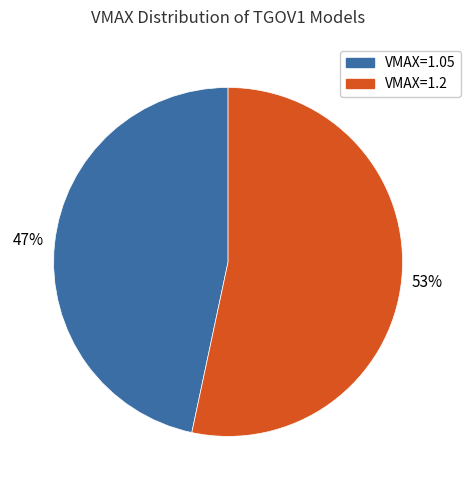

To the nearest percent, what is the average slice percentage?

50%